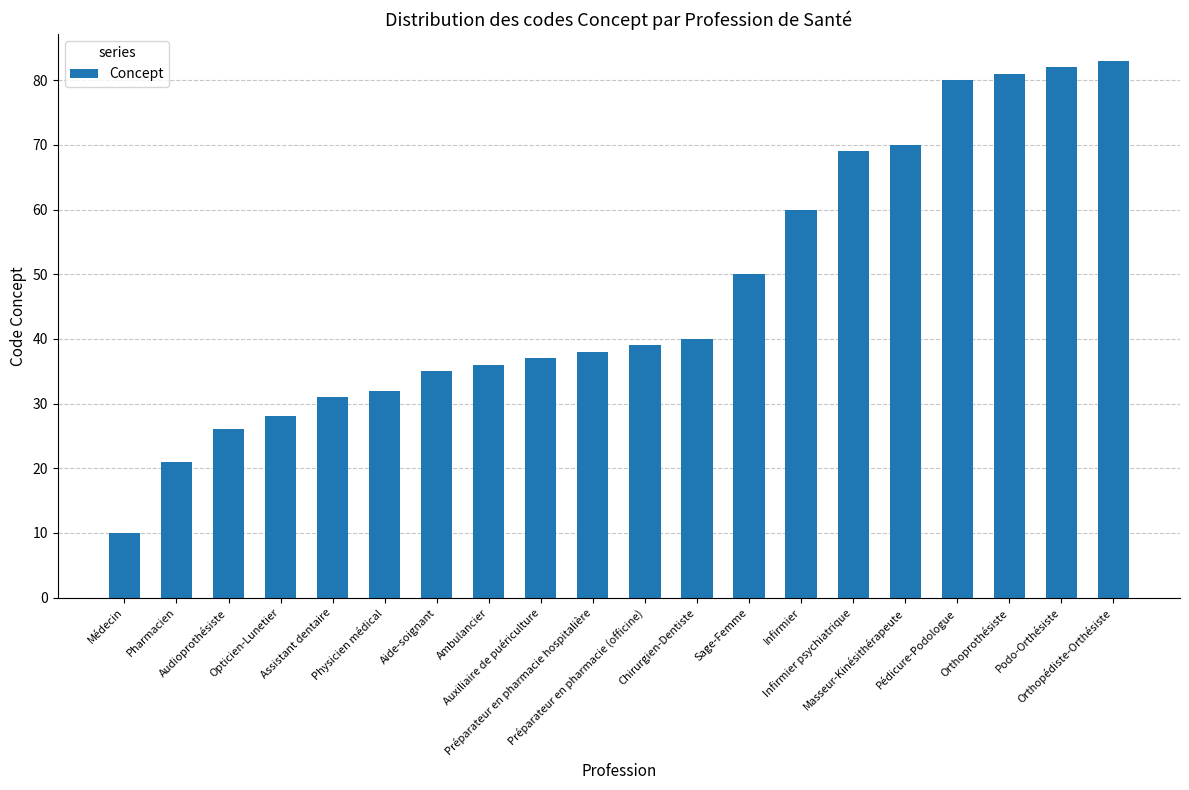

What is the maximum value shown in the chart?

83